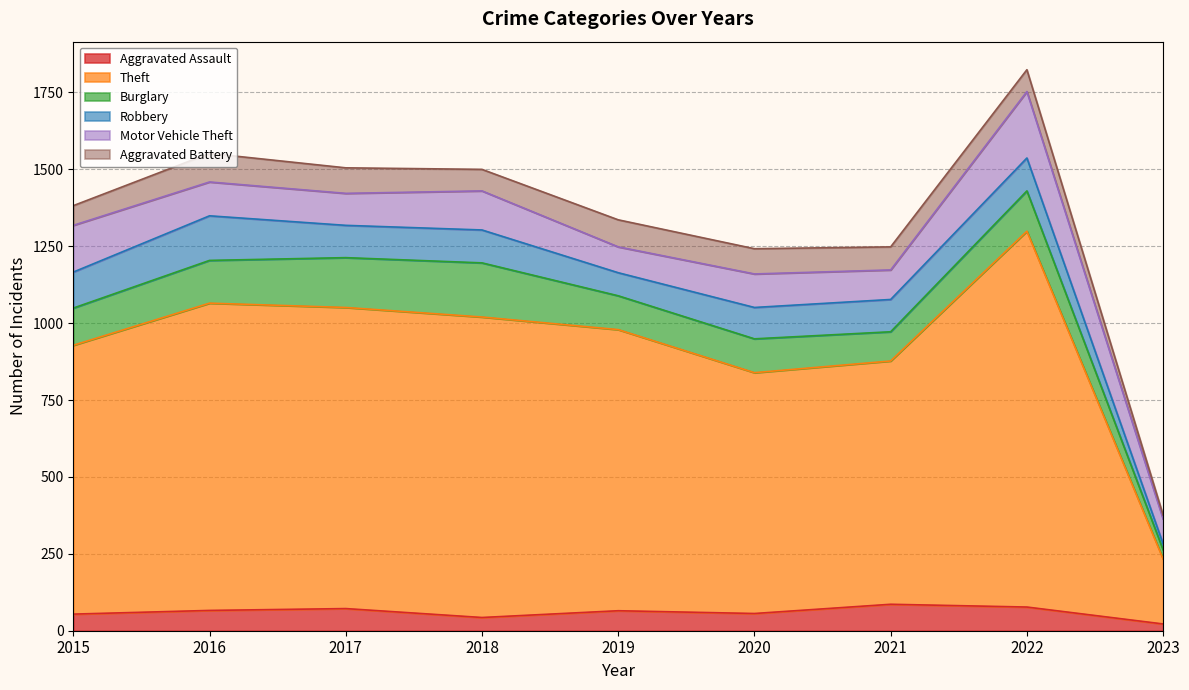

What is the total value across all series at 2022?

1824